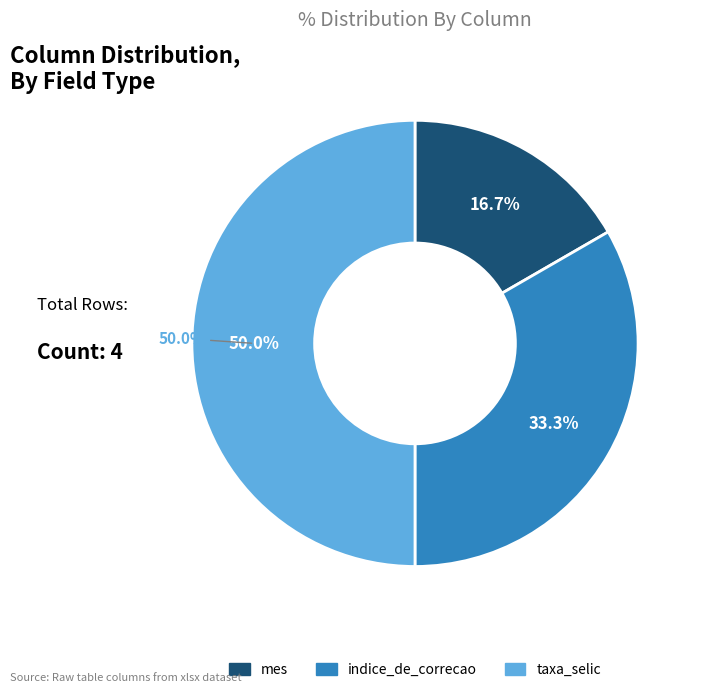

Is there a majority slice in this chart?

No